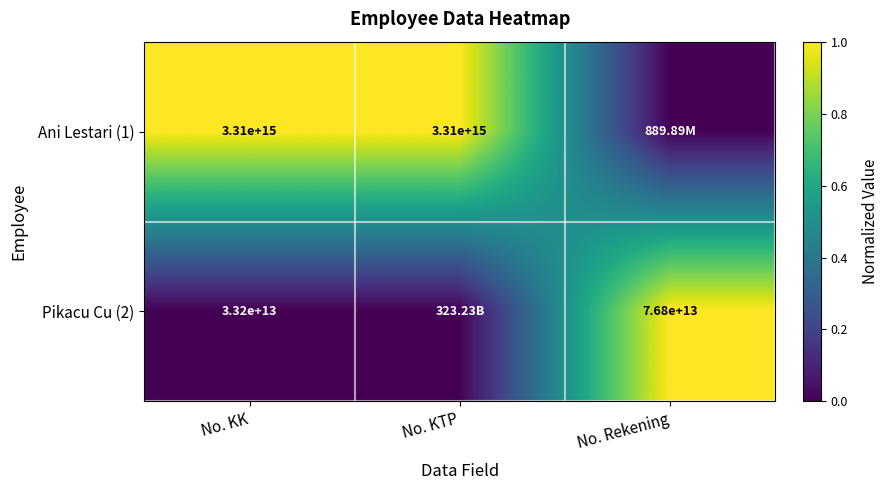

Rank the series by their average value, from highest to lowest.

Ani Lestari (1), Pikacu Cu (2)